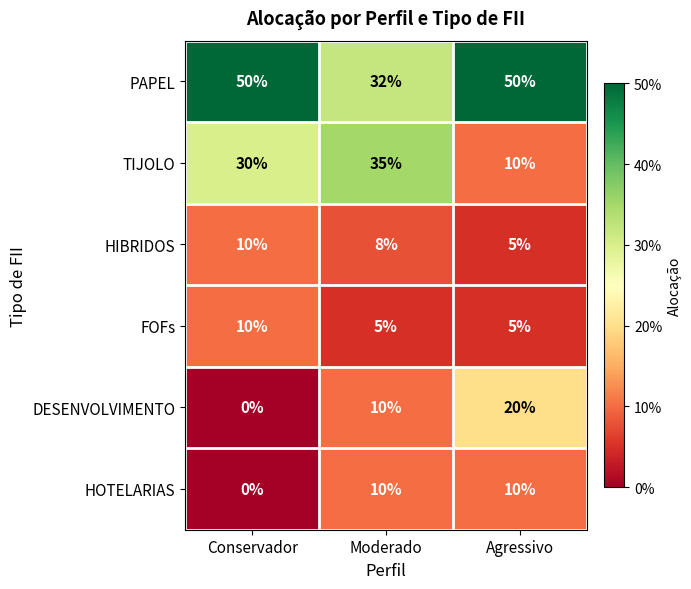

The FOFs series shows 2 at Moderado. True or false?

False